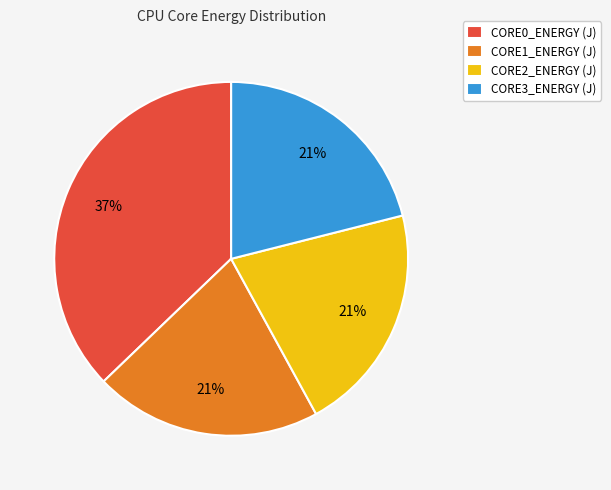

Between CORE1_ENERGY (J) and CORE0_ENERGY (J), which is larger?

CORE0_ENERGY (J)